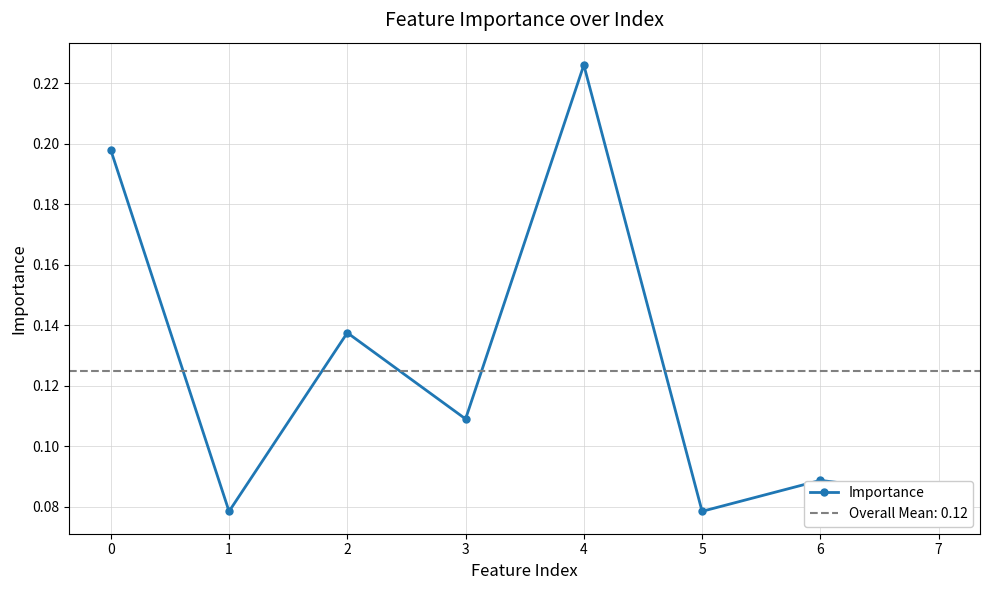

Count the values in the range 0 to 1.

8